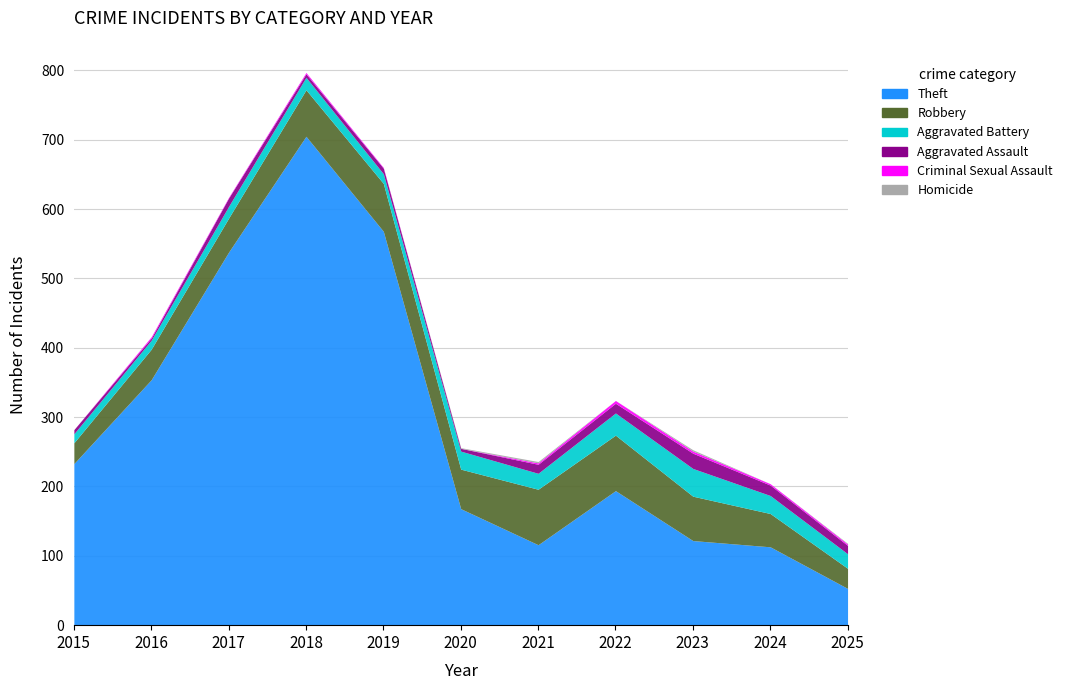

What value does the Aggravated Battery series have at 2025, to the nearest 5?

20